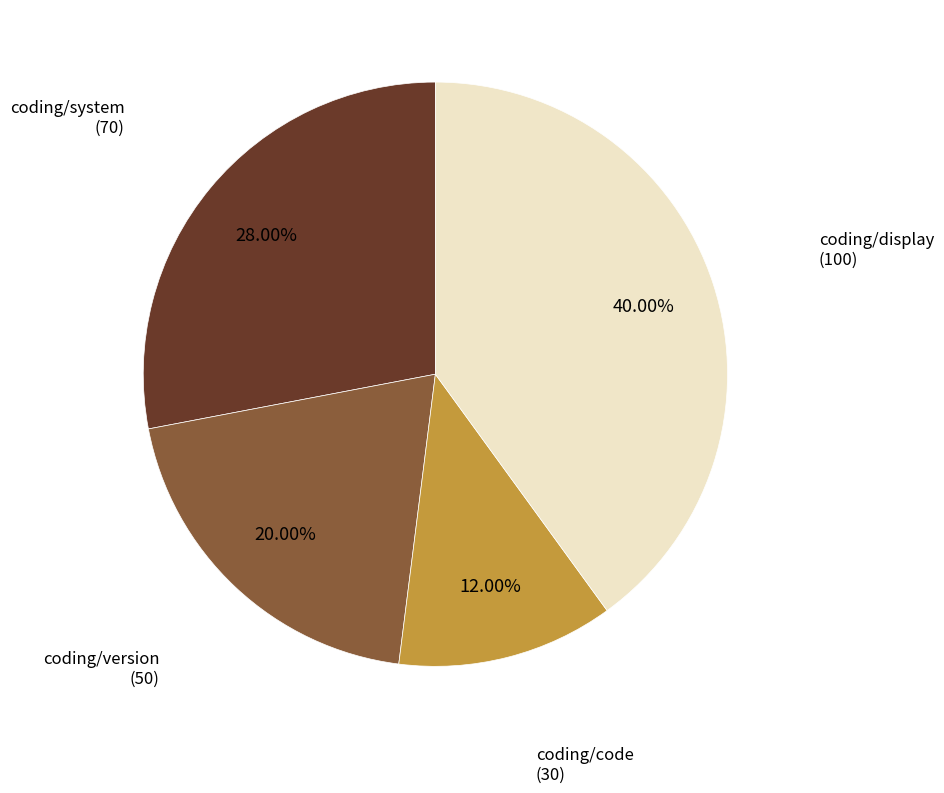

Is there any slice that represents more than half of the pie?

No